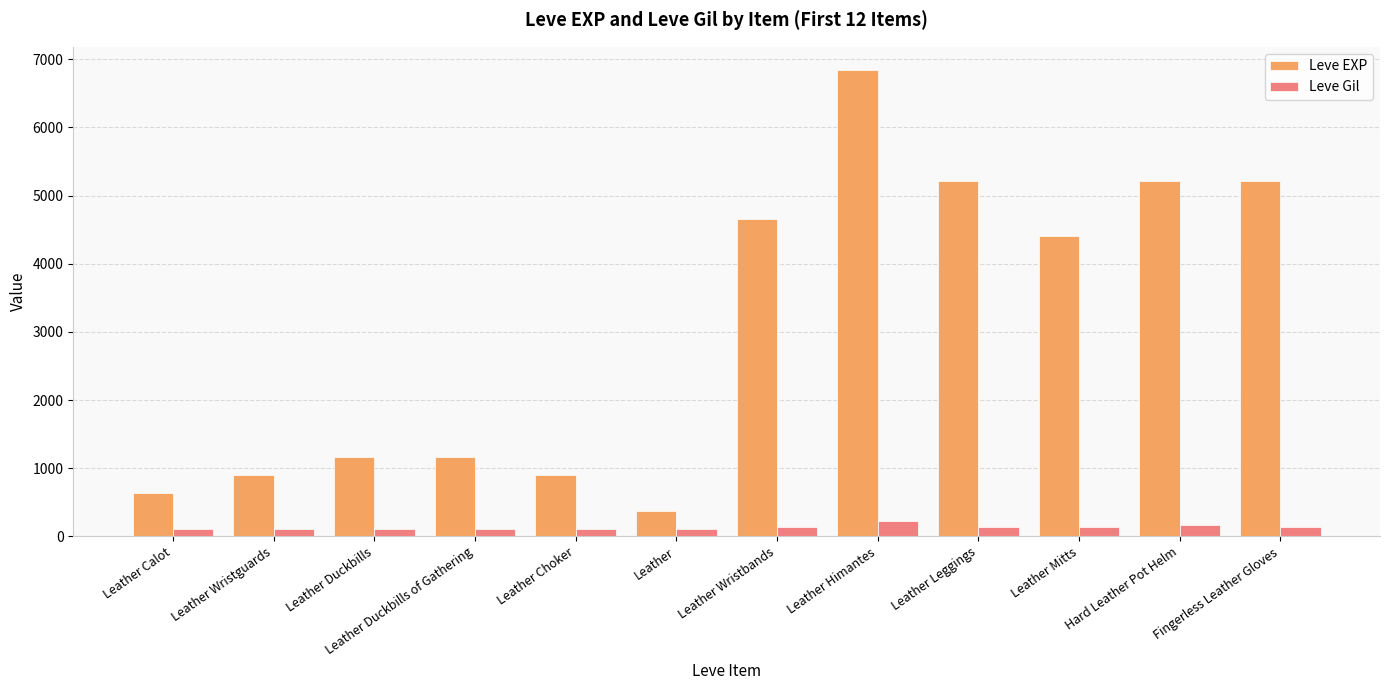

The value of Leve Gil at Hard Leather Pot Helm is 170. True or false?

True